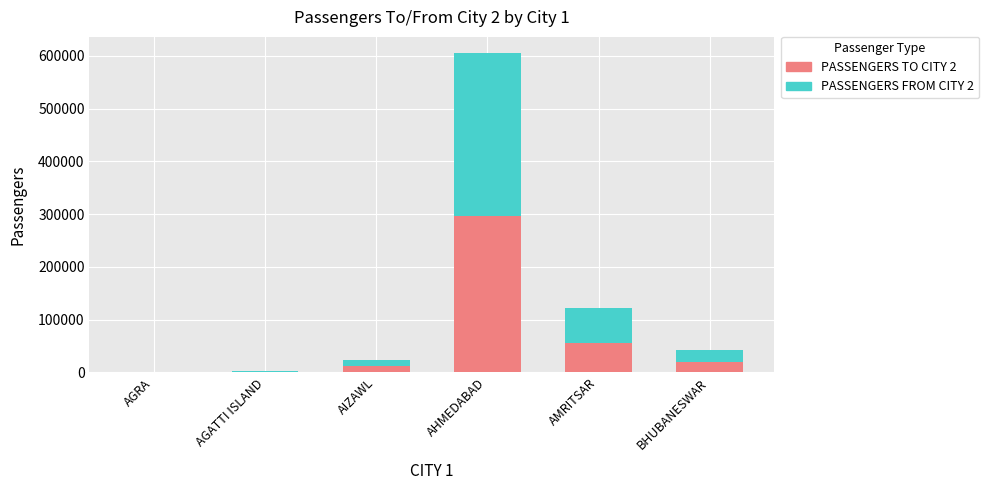

What are all the series names shown in the legend?

PASSENGERS TO CITY 2, PASSENGERS FROM CITY 2